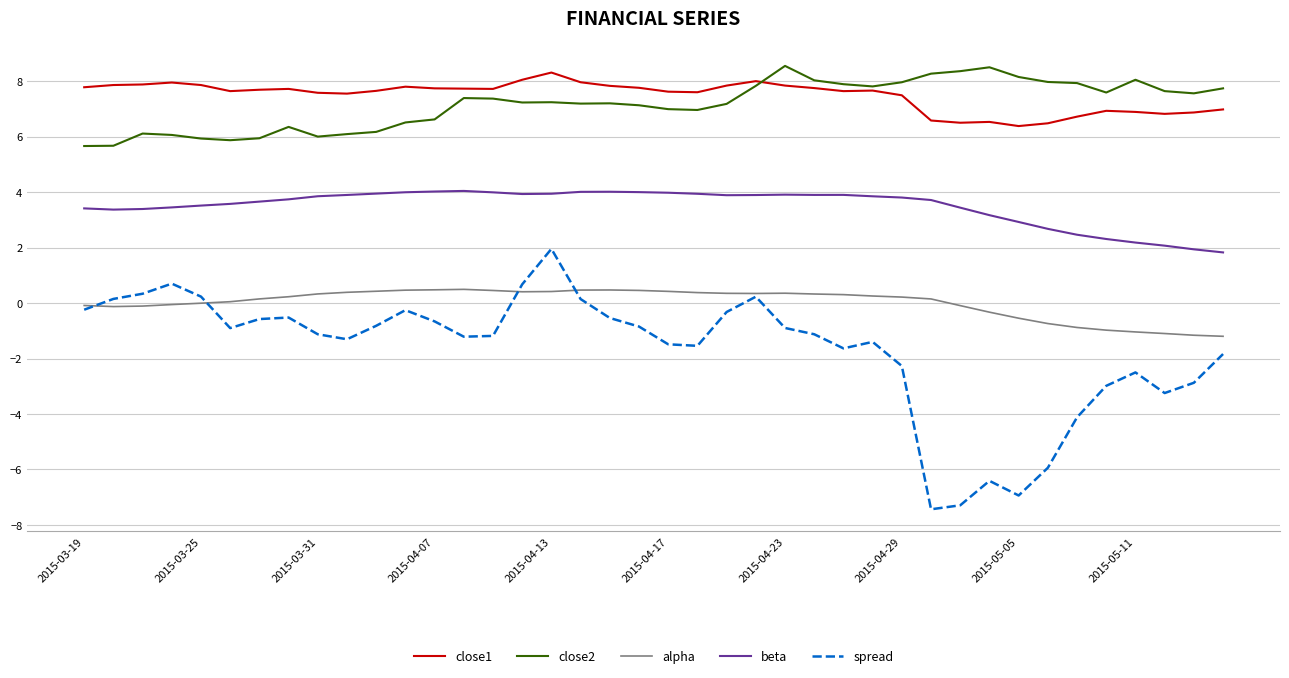

True or false: spread and close2 intersect in this chart.

False